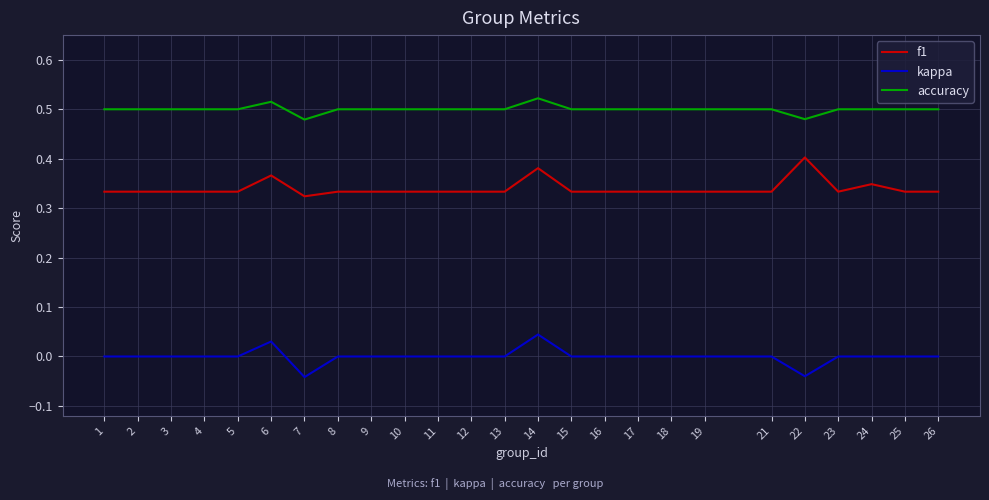

True or false: kappa has a value of -0.1 at 1.

False